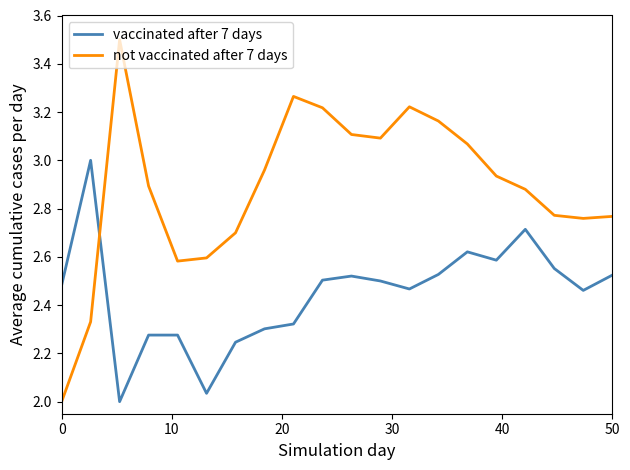

Count the number of categories in the chart.

20